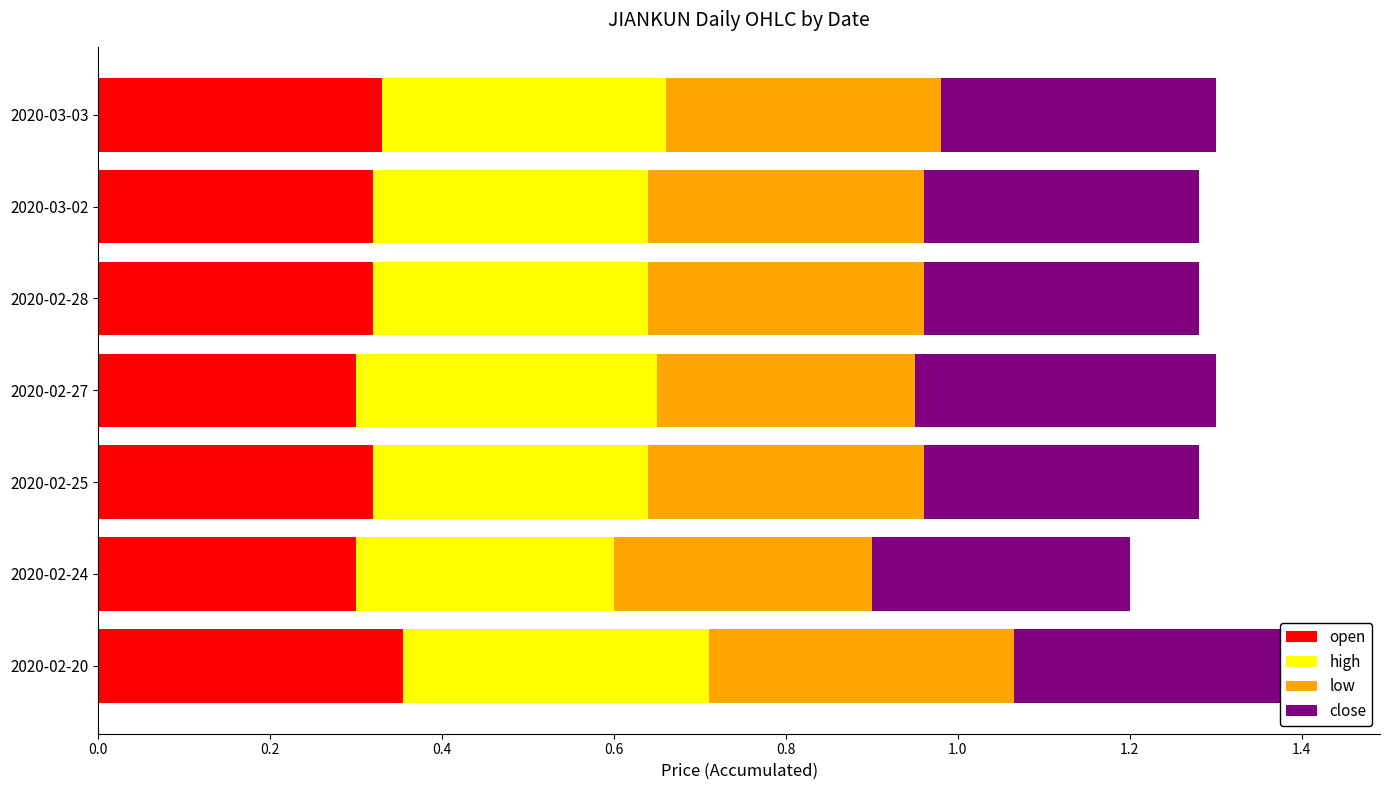

Reading right to left, list all the values displayed in this chart.

open: 0.3	0.3	0.3	0.3	0.3	0.3	0.4
high: 0.3	0.3	0.3	0.3	0.3	0.3	0.4
low: 0.3	0.3	0.3	0.3	0.3	0.3	0.4
close: 0.3	0.3	0.3	0.4	0.3	0.3	0.4